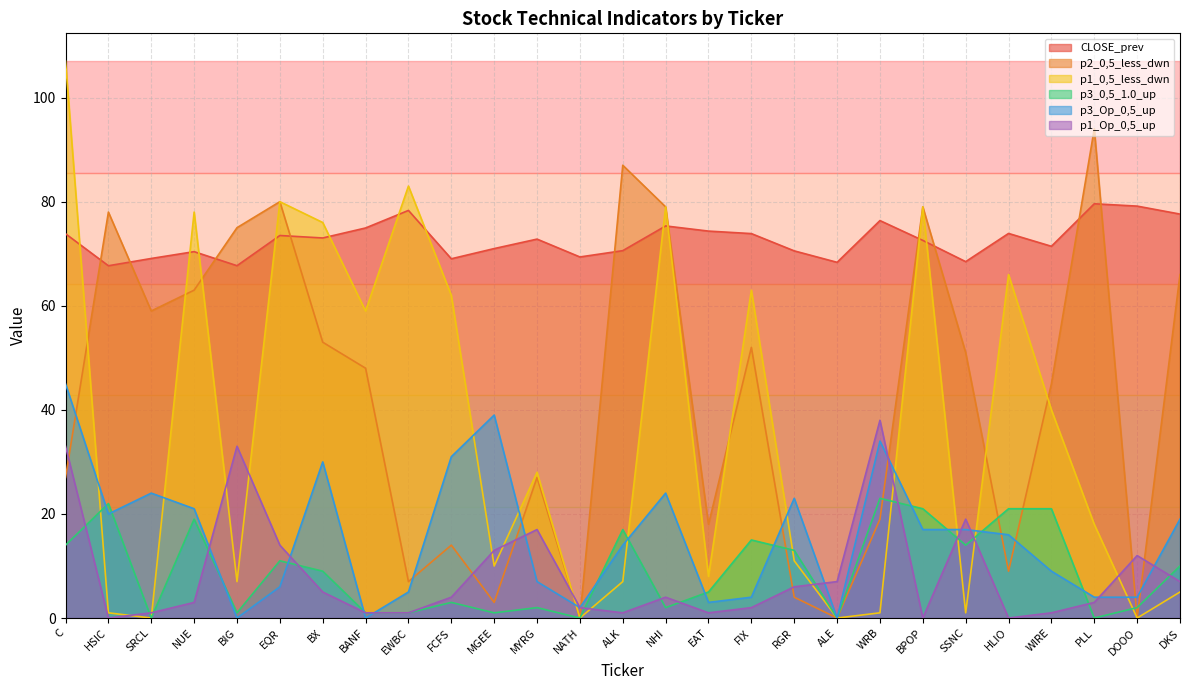

What is the total value across all series at C?

299.8